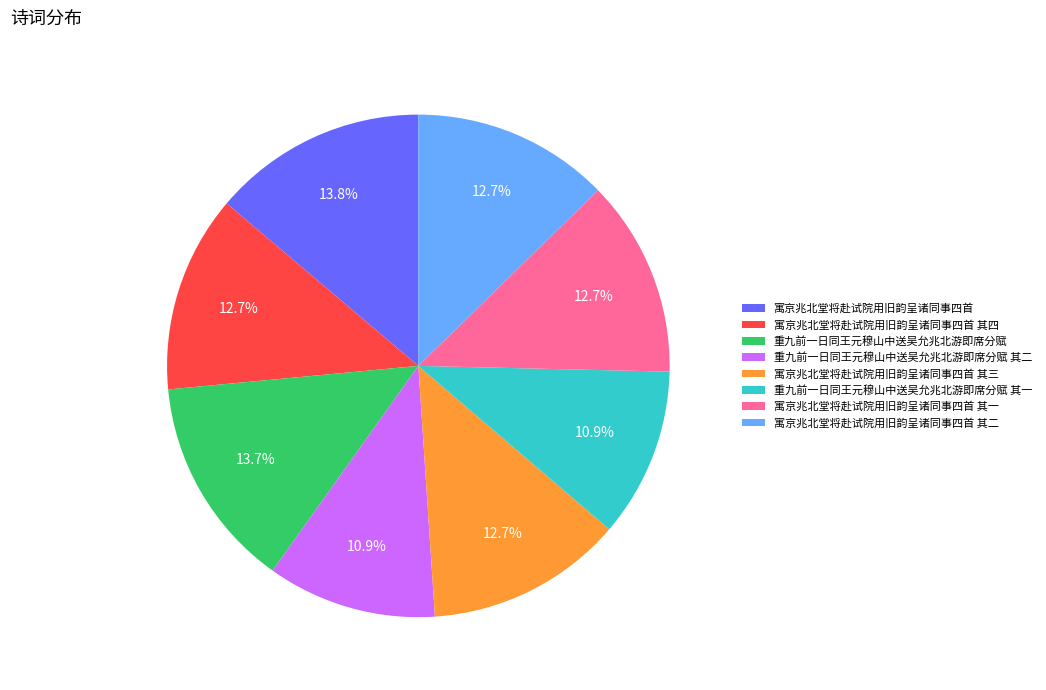

Approximately how many times larger is the value at 重九前一日同王元穆山中送吴允兆北游即席分赋 compared to 寓京兆北堂将赴试院用旧韵呈诸同事四首 其二?

1.1